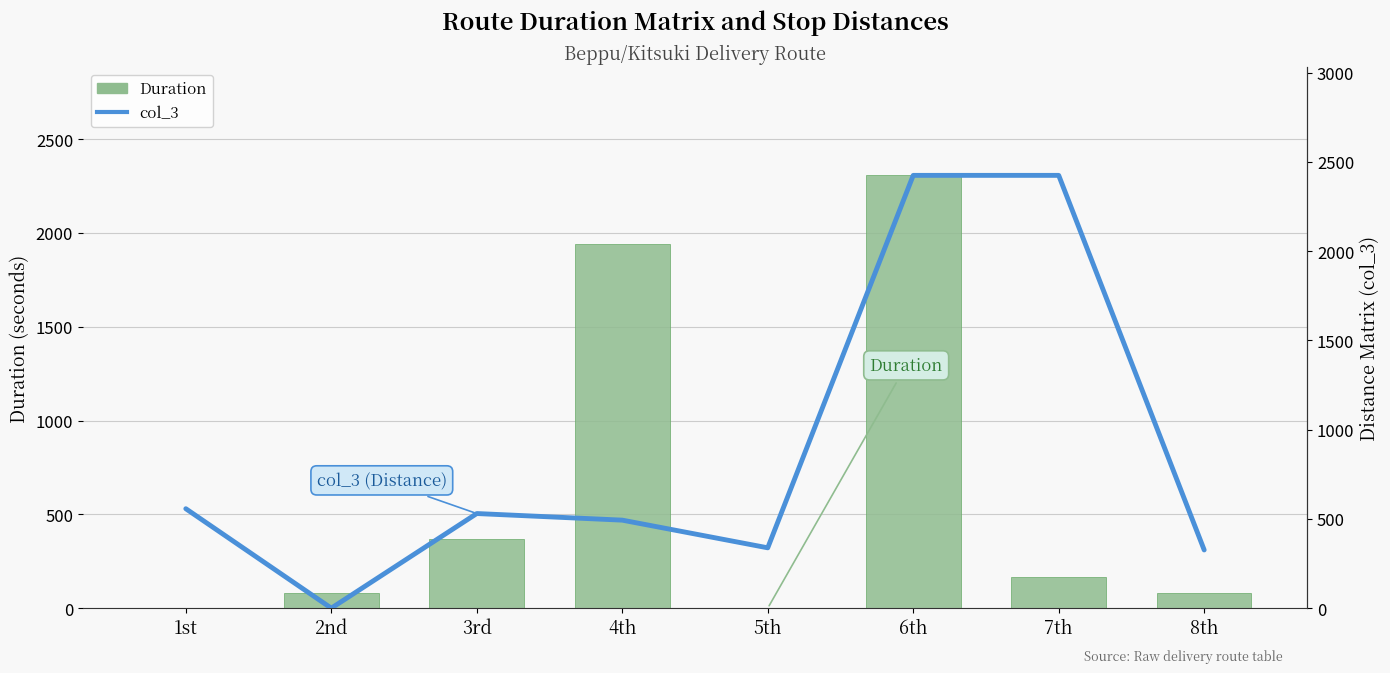

At 7th, list the series in order from smallest to largest.

Duration, col_3